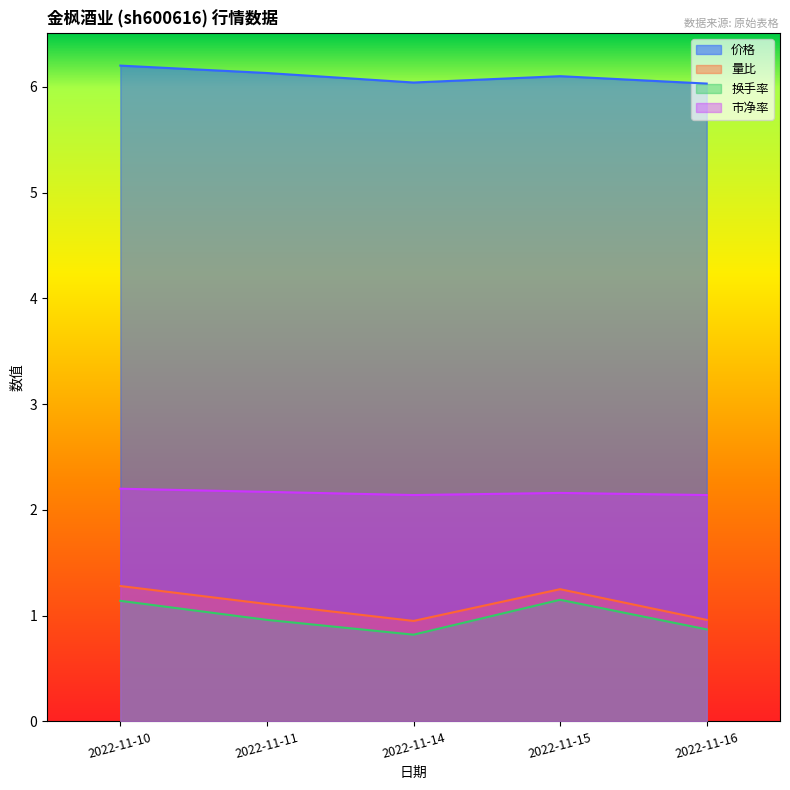

Which series has the widest spread of values?

量比